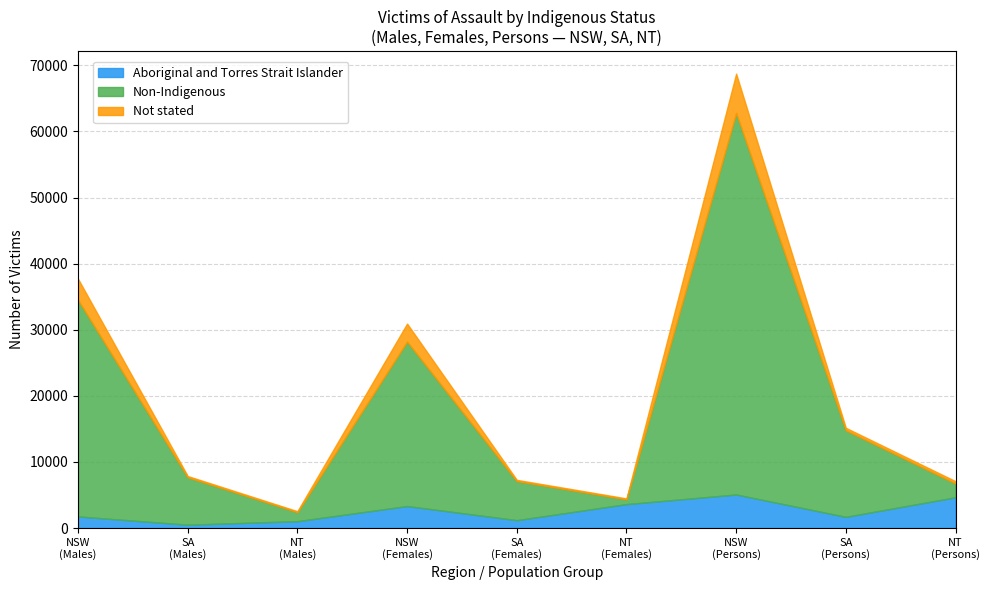

What is the highest value of the Aboriginal and Torres Strait Islander series?

5072